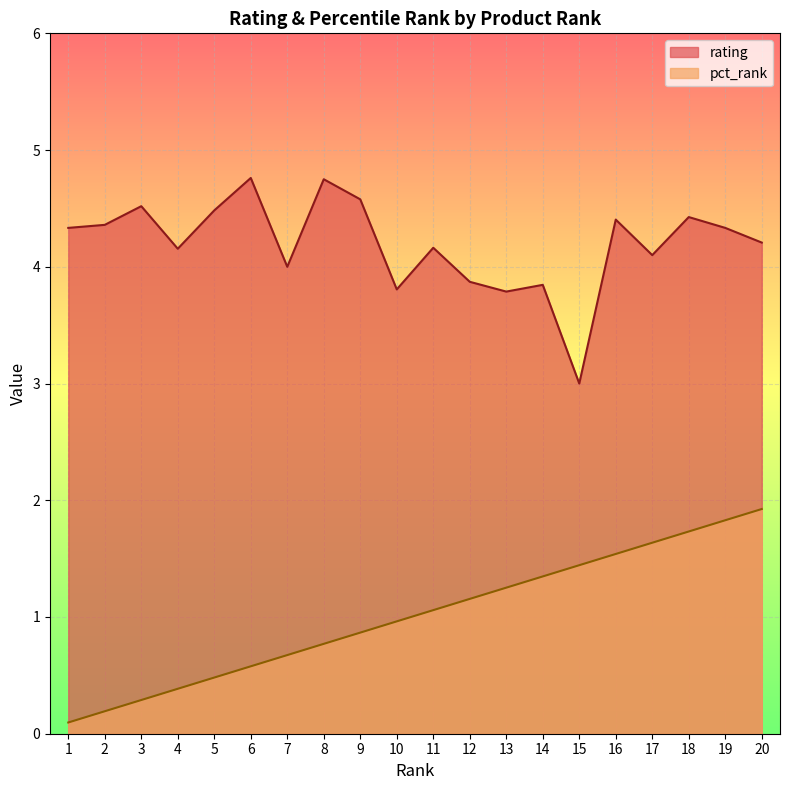

How many values in the pct_rank series are below 1?

10